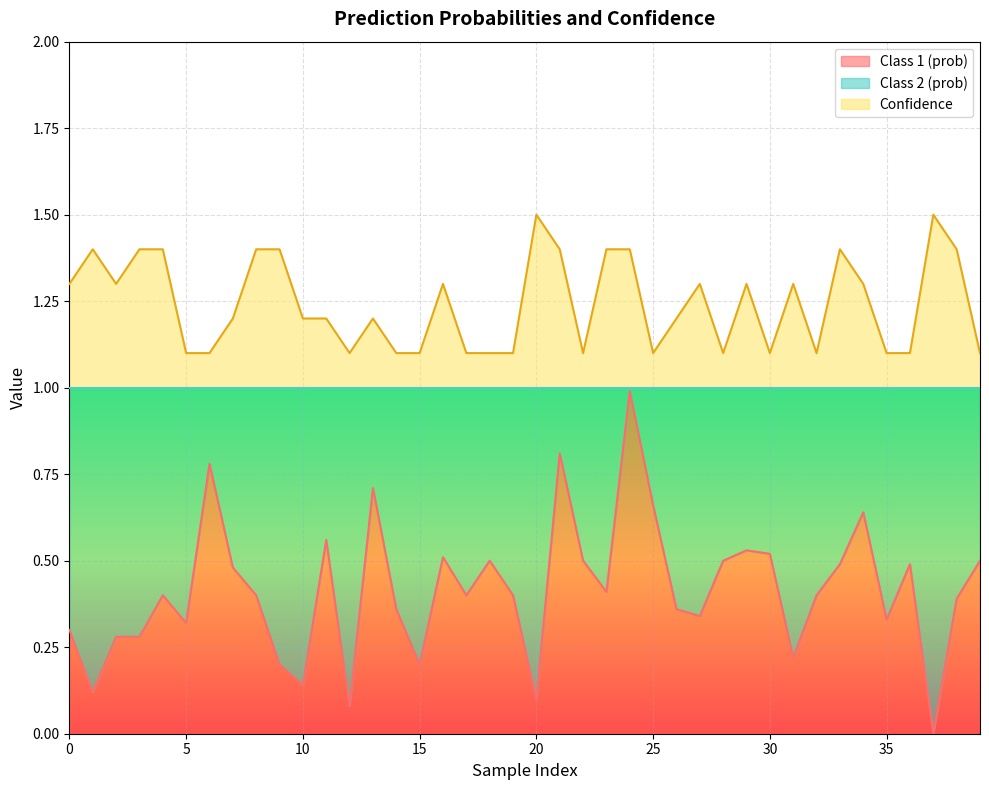

List the labels in order of Class 1 (prob) value, largest first.

24, 21, 6, 13, 25, 34, 11, 29, 30, 16, 18, 22, 28, 39, 33, 36, 7, 23, 4, 8, 17, 19, 32, 38, 14, 26, 27, 35, 5, 0, 2, 3, 31, 9, 15, 10, 1, 20, 12, 37